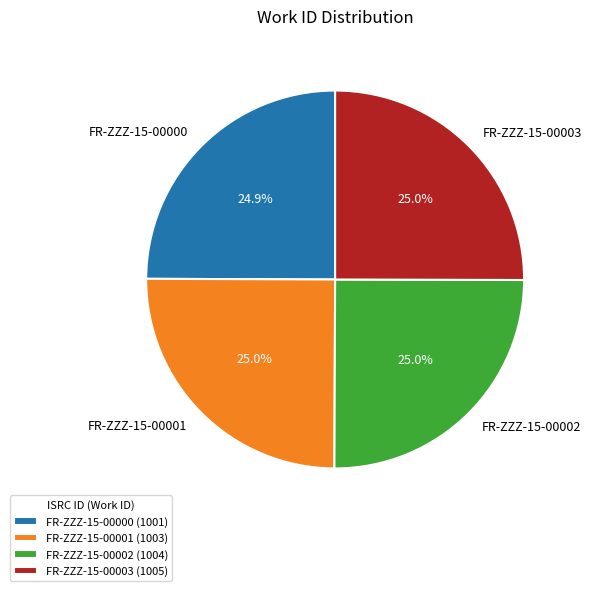

What portion of the pie excludes FR-ZZZ-15-00001?

75.0%